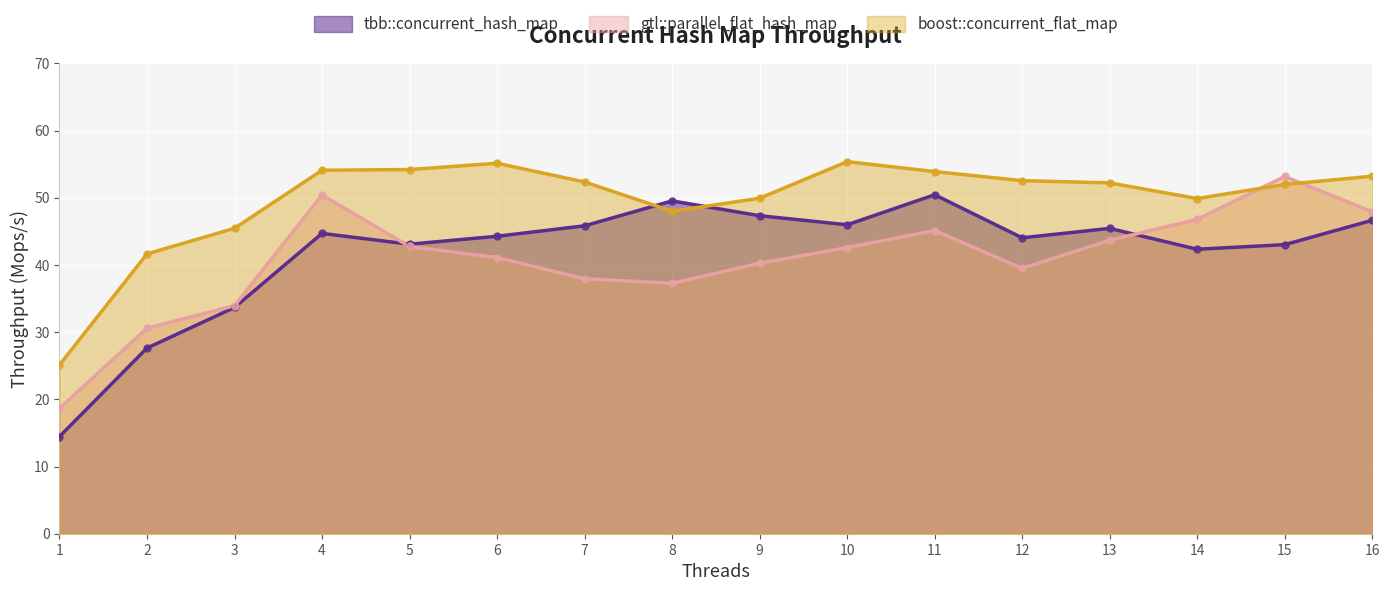

Is the value of tbb::concurrent_hash_map at 14 greater than the value of boost::concurrent_flat_map at 11?

No